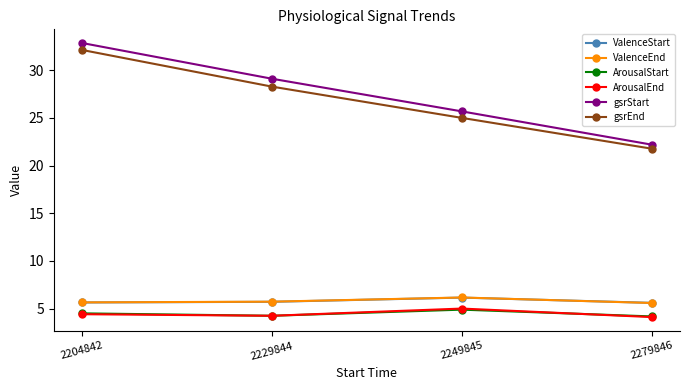

The ArousalEnd series shows 6.9 at 2279846. True or false?

False